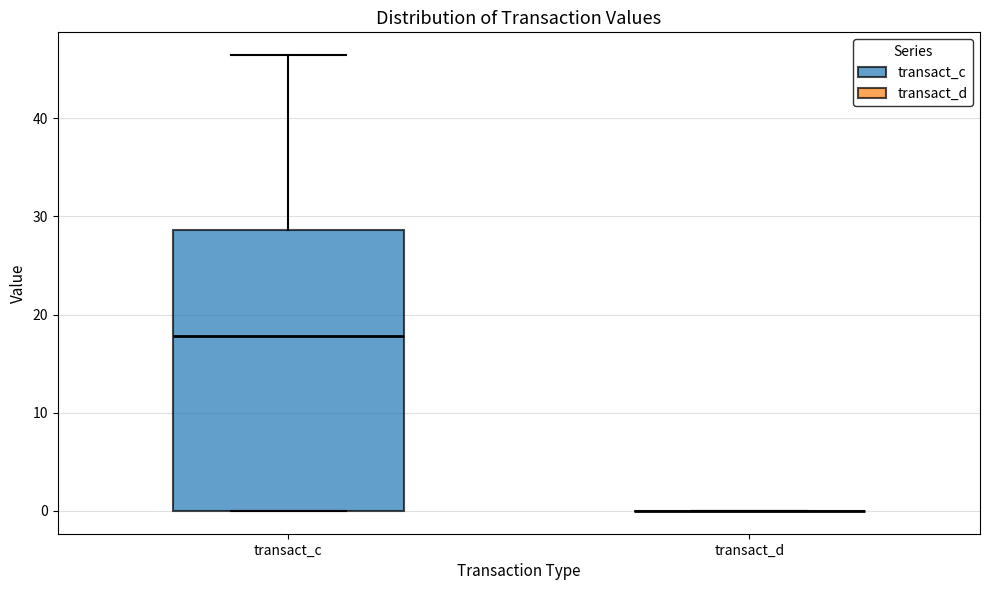

Which box is the tallest, from its lower edge to its upper edge?

transact_c